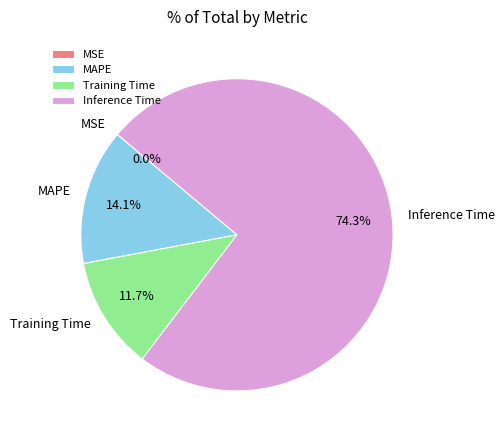

Does any single category account for the majority?

Yes